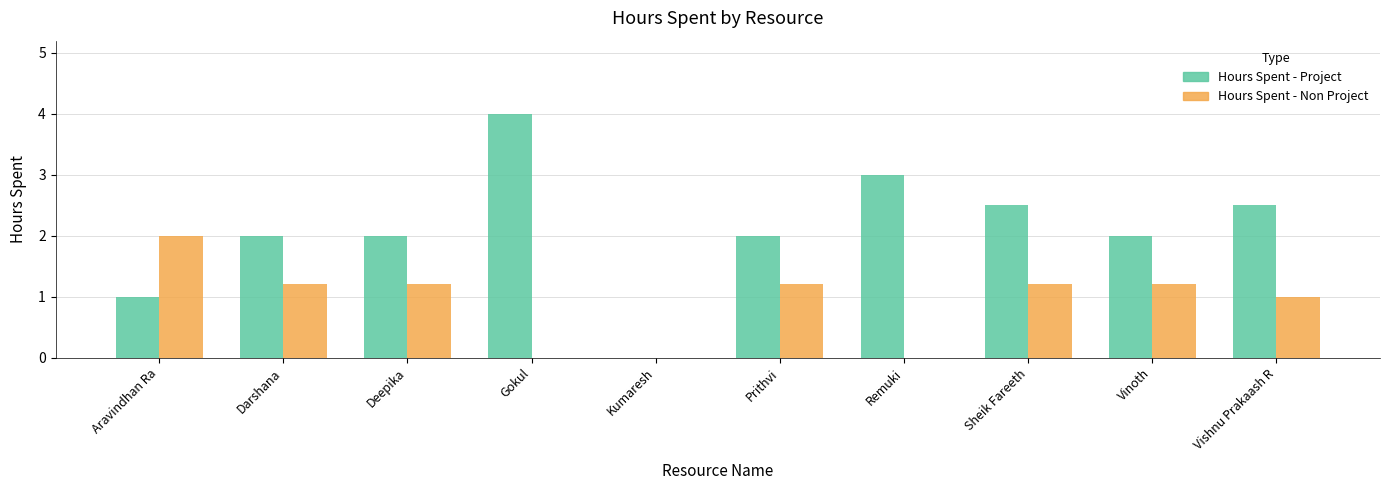

True or false: Hours Spent - Non Project has a value of 1.9 at Sheik Fareeth.

False